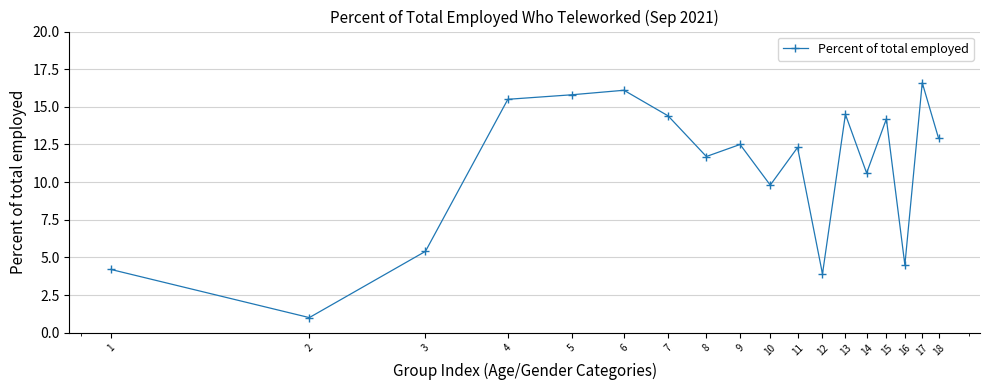

Reading right to left, transcribe all the data shown in this chart.

12.9	16.6	4.5	14.2	10.6	14.5	3.9	12.3	9.8	12.5	11.7	14.4	16.1	15.8	15.5	5.4	1.0	4.2